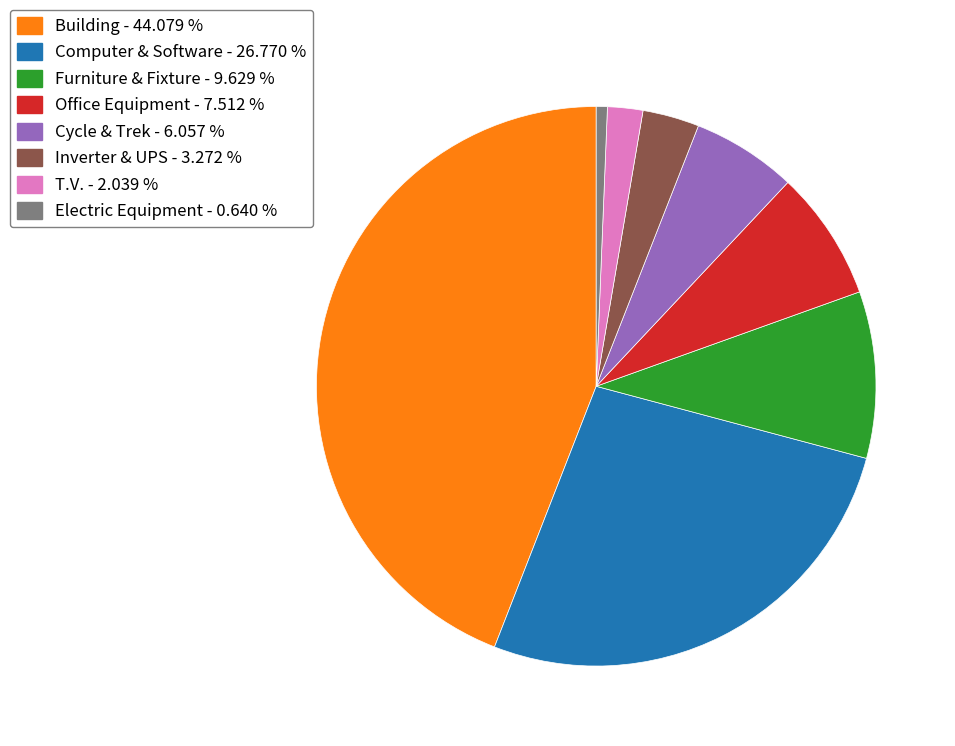

Is there any slice that represents more than half of the pie?

No